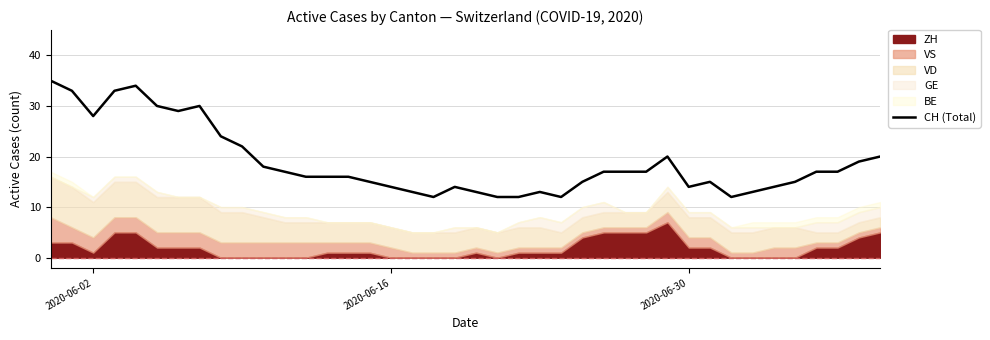

The chart shows a value of 7 at 25. True or false?

False